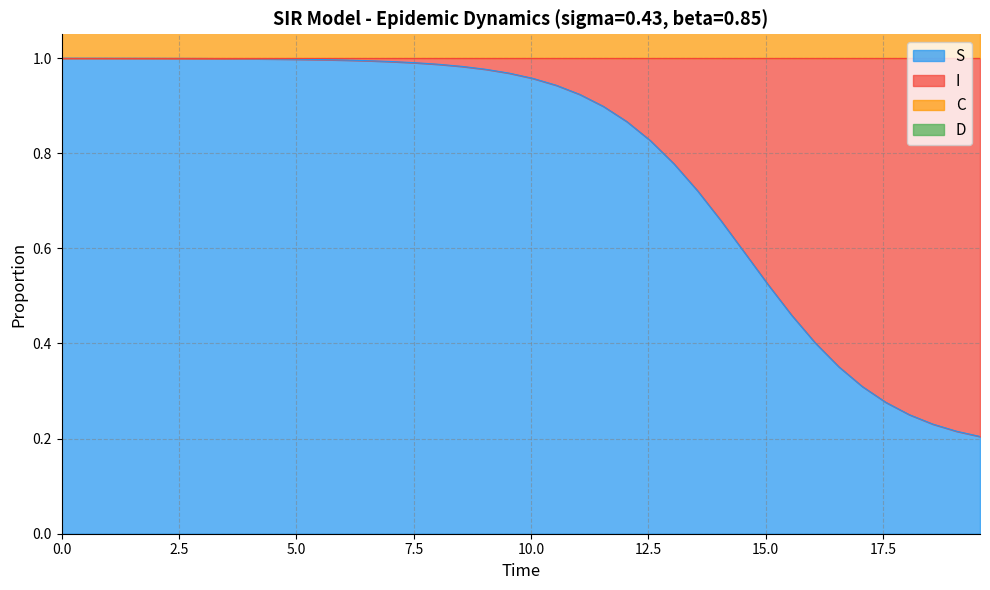

True or false: C and S cross at least once.

False